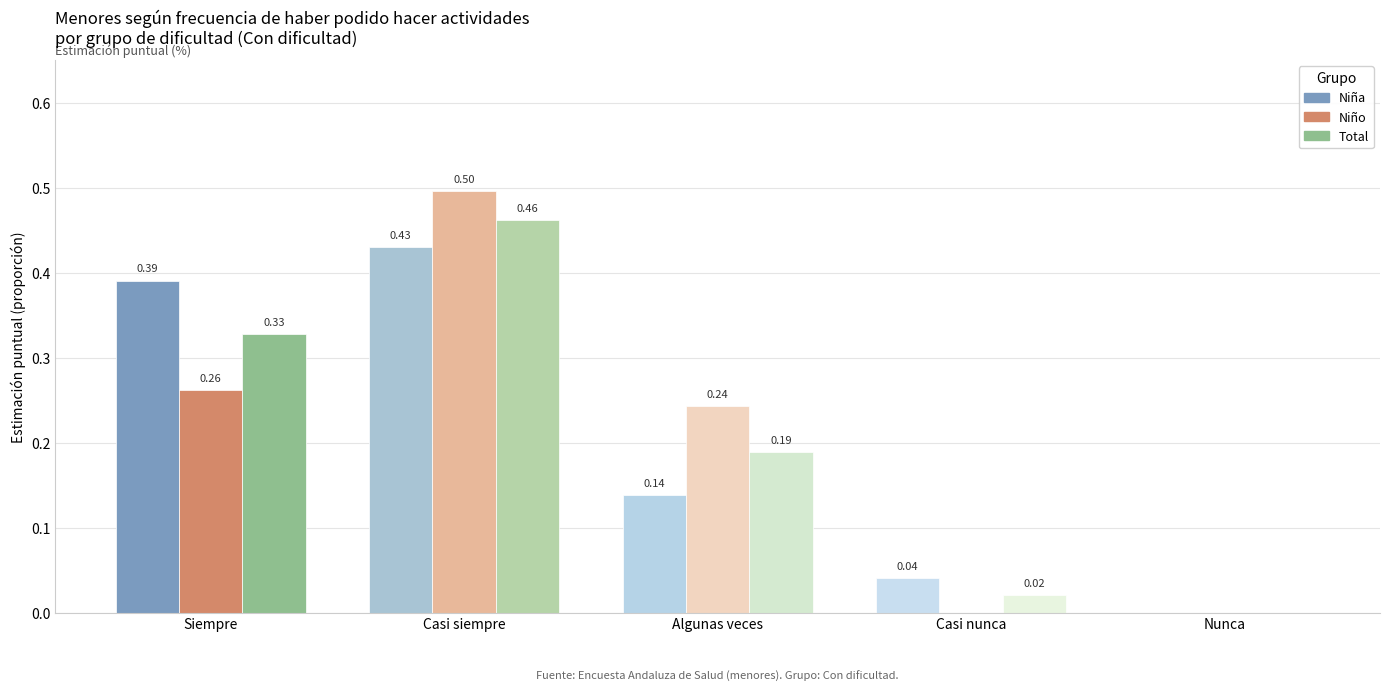

Is the value of Niño at Casi siempre greater than the value of Total at Nunca?

Yes